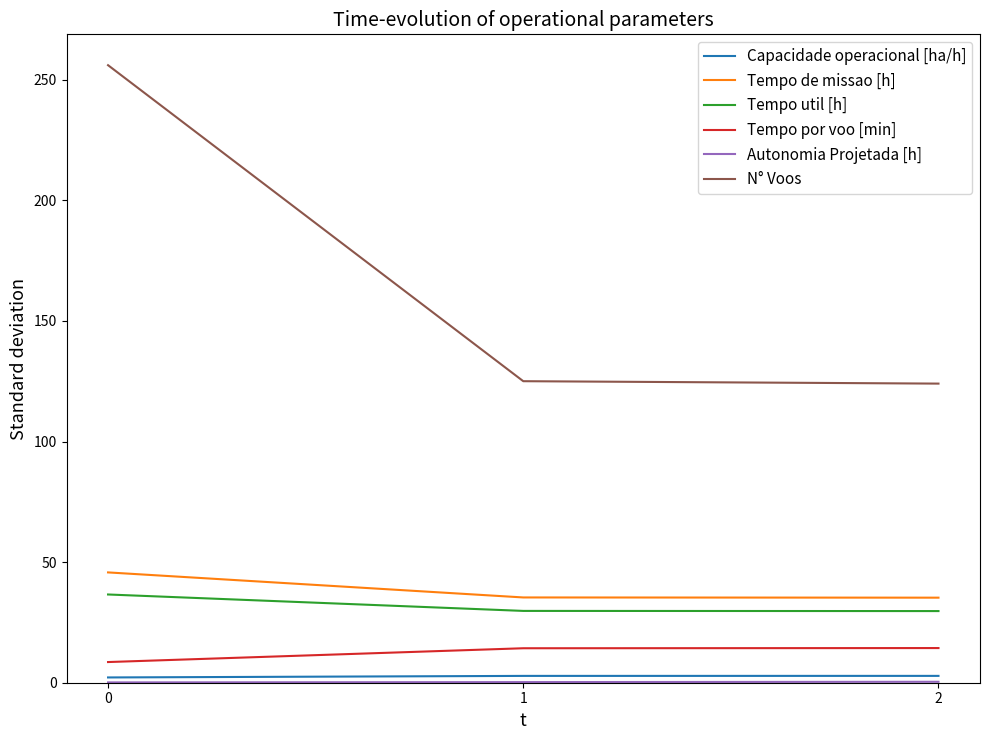

At how many categories does at least one series exceed 214?

1